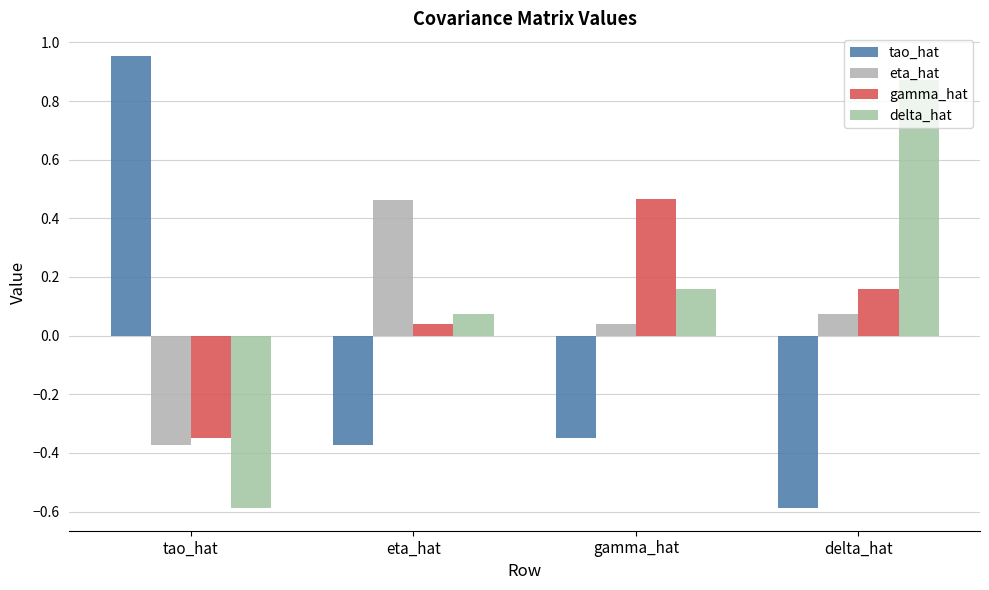

At which category does the chart reach its minimum across all series?

delta_hat